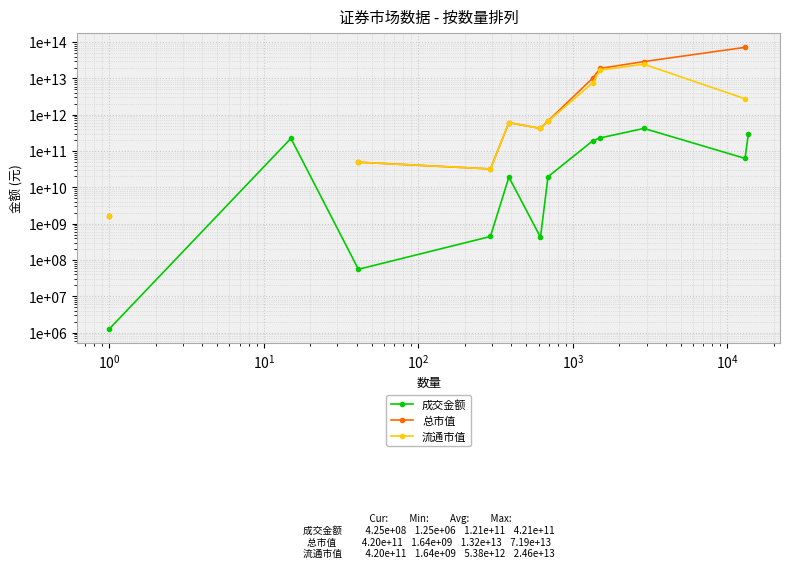

How many lines are shown in the chart?

3